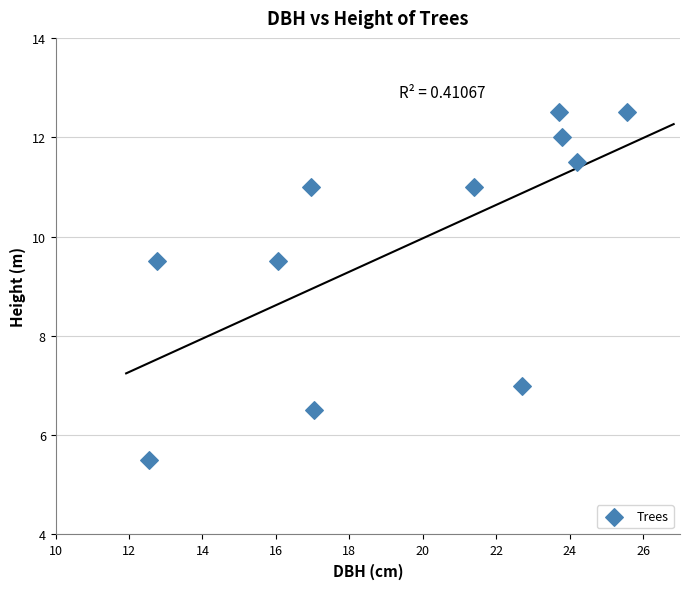

What is the average Y value?

9.9